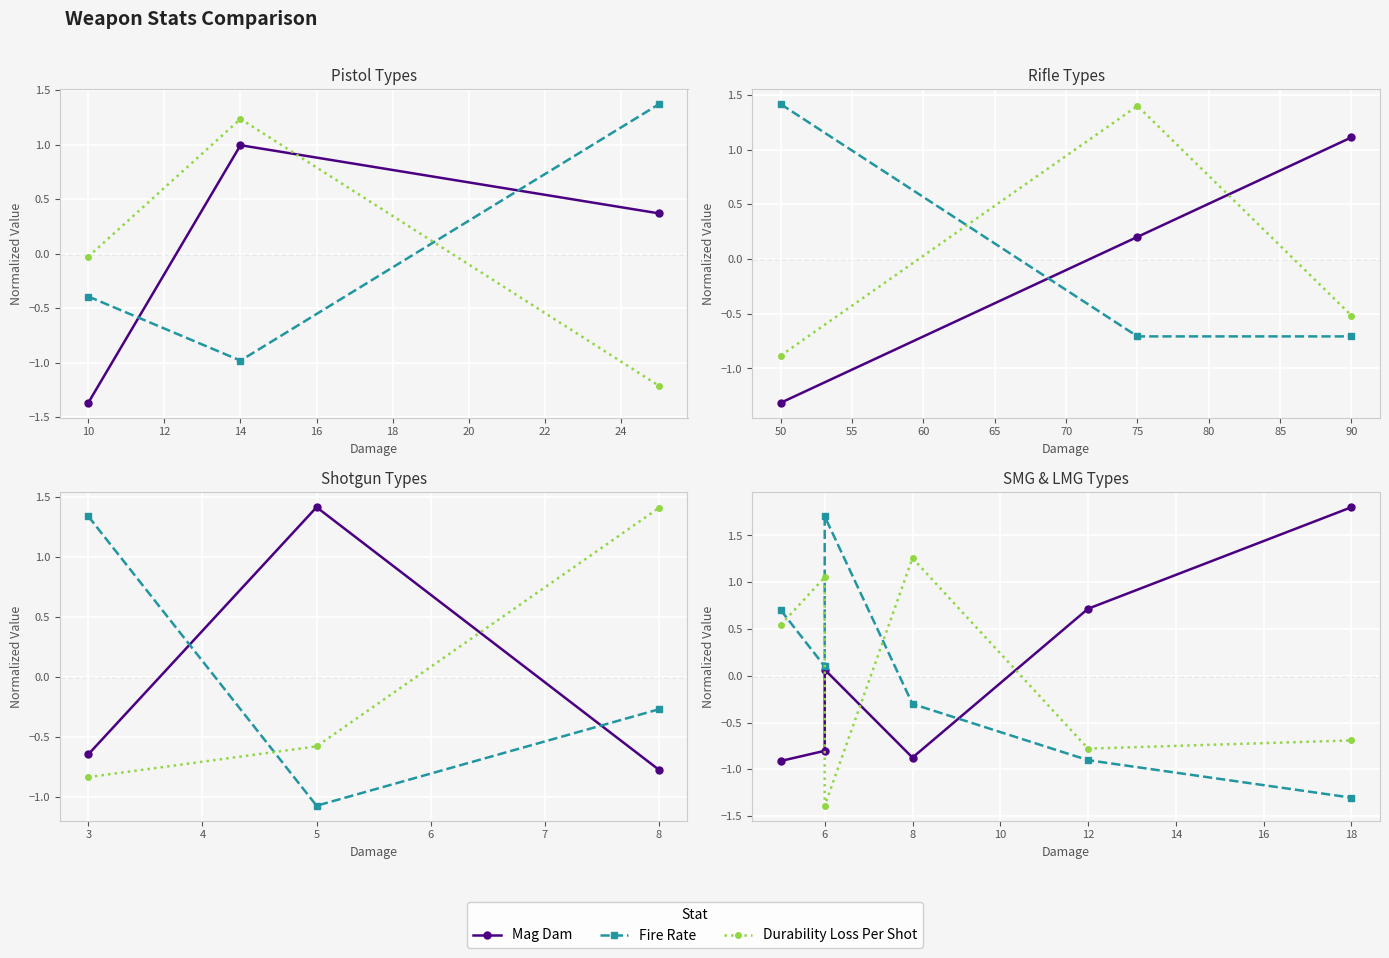

How many data points in Durability Loss Per Shot are less than 0?

3